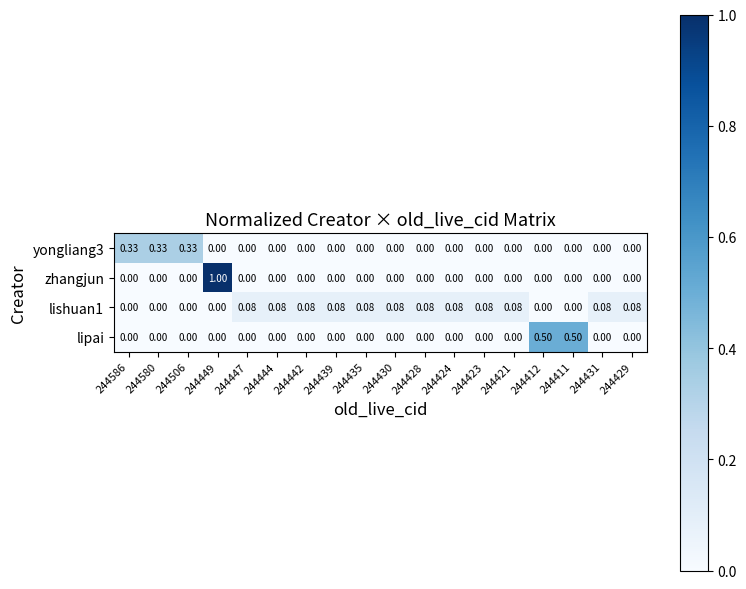

Which series has the largest range (max minus min)?

zhangjun